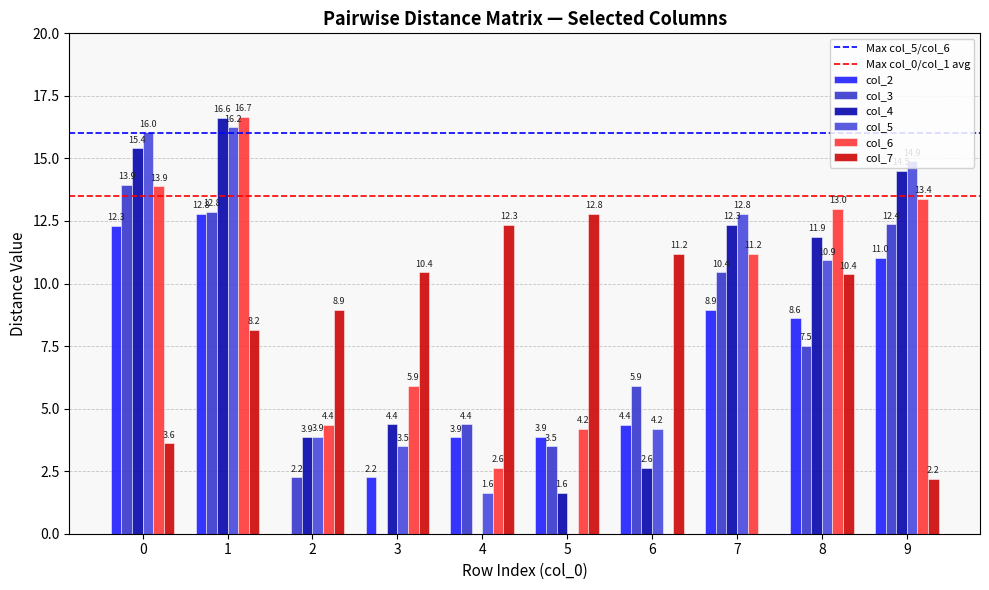

How many values in col_4 are above zero?

9